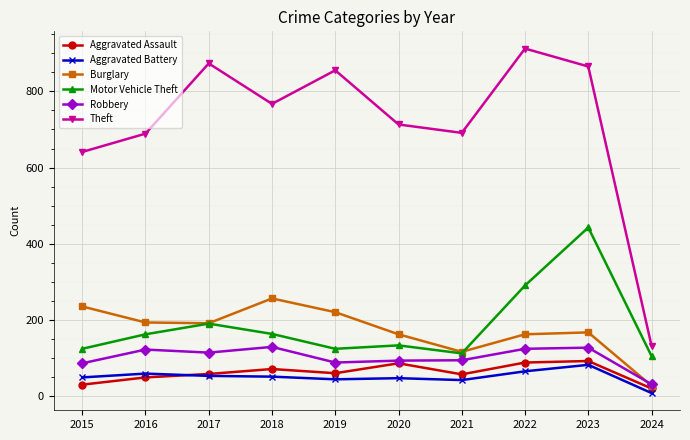

How many interior local peaks does the Theft series have?

3